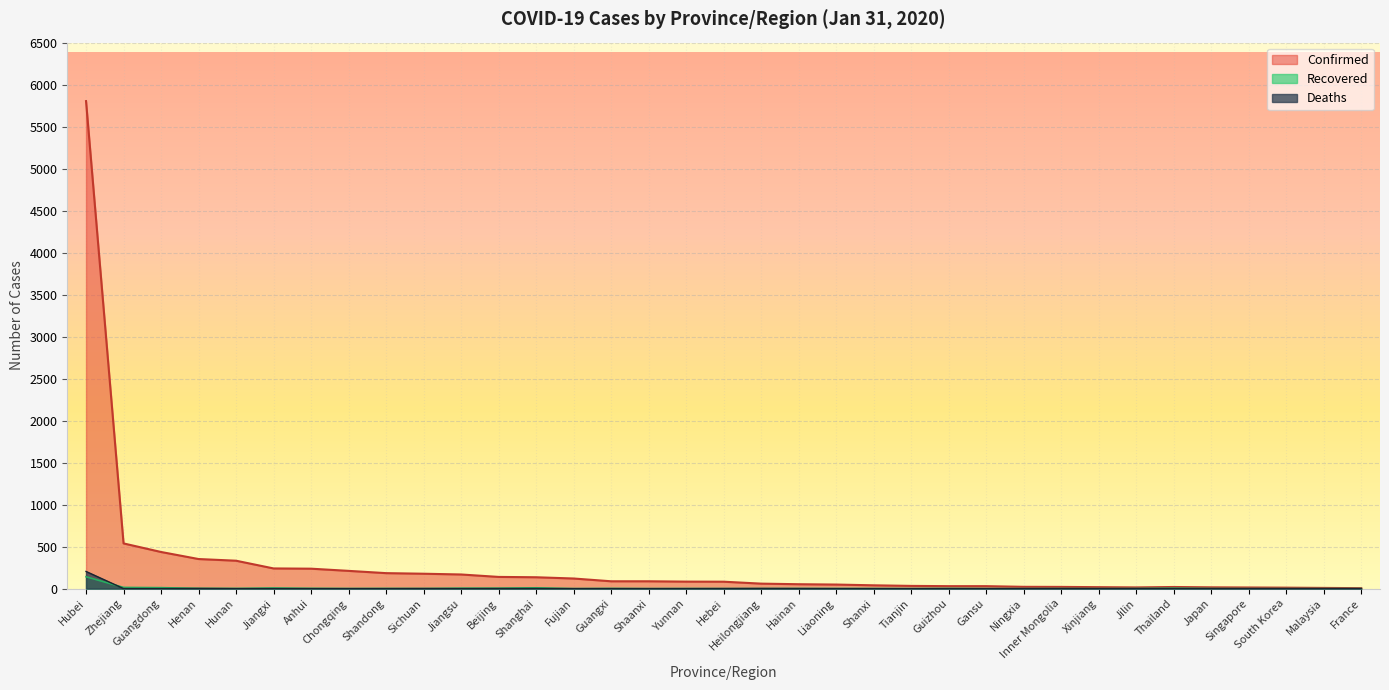

At which category does Recovered reach its first local peak?

Jiangxi